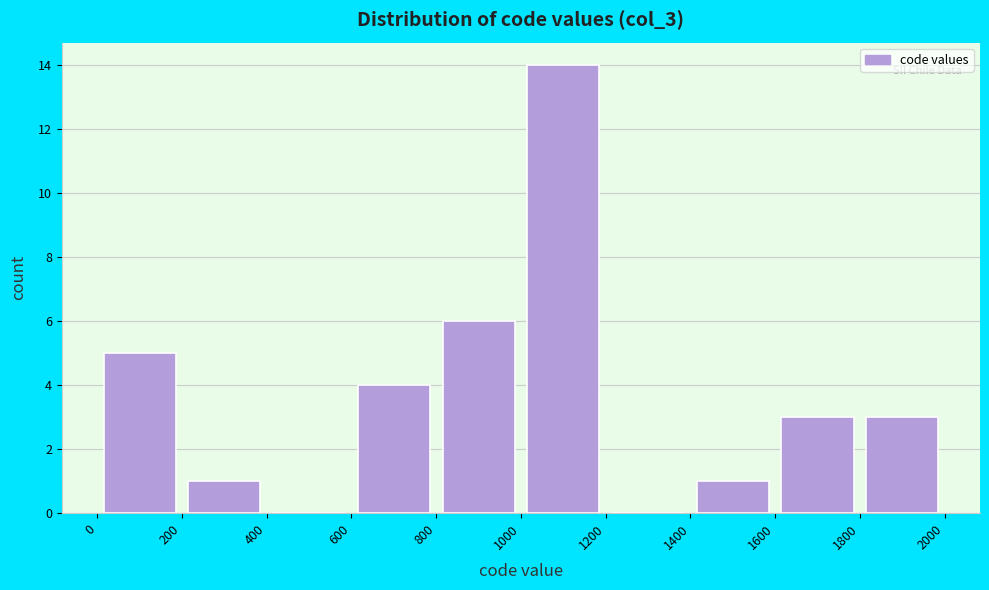

What is the height of the bar covering 800 to 1000 on the x-axis? The values are not printed on the chart, so give them approximately, as read against the axis.

6